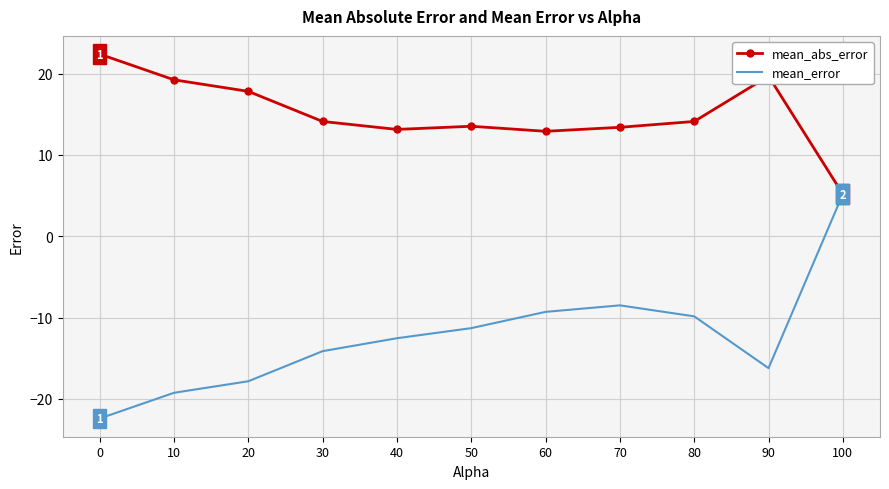

At how many categories does at least one series exceed -2?

11